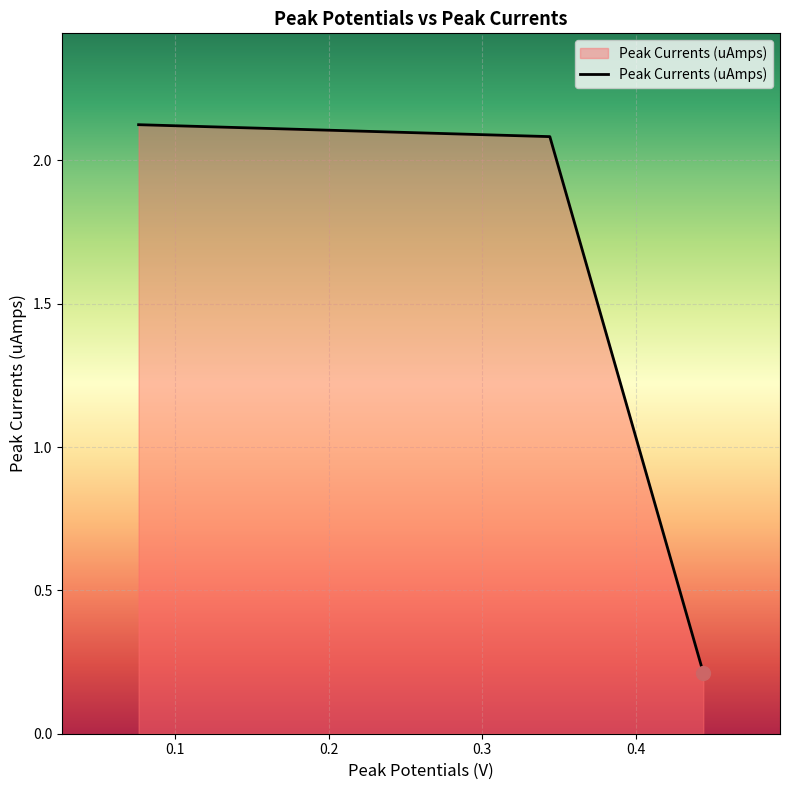

What is the sum of all values?

4.4